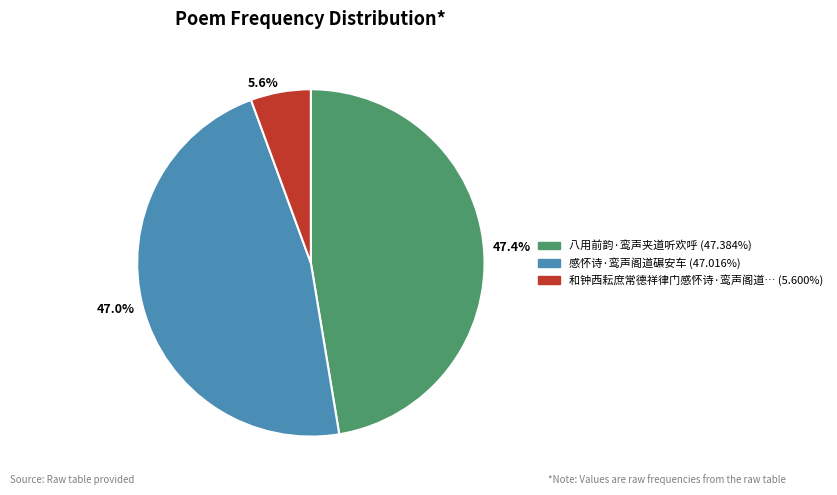

Is there a majority slice in this chart?

No